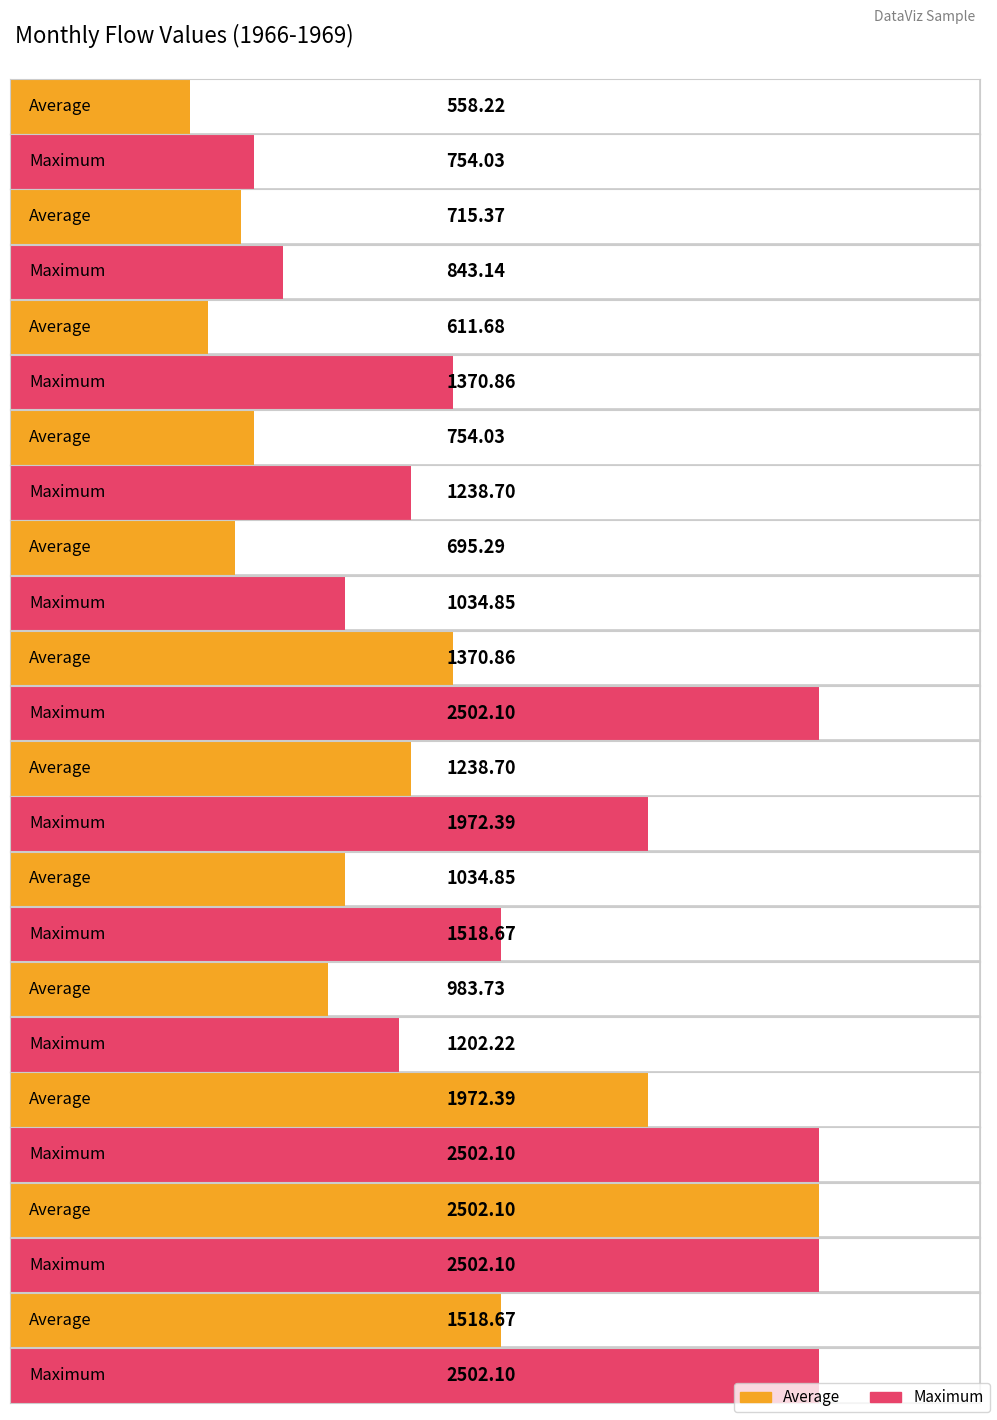

The Average series shows 737.0 at 1966-10. True or false?

False